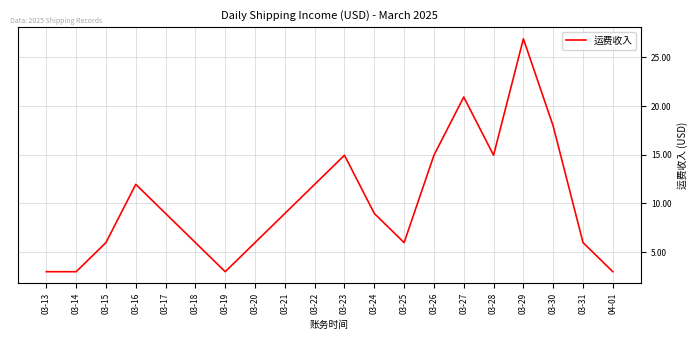

What is the maximum value shown in the chart?

26.9